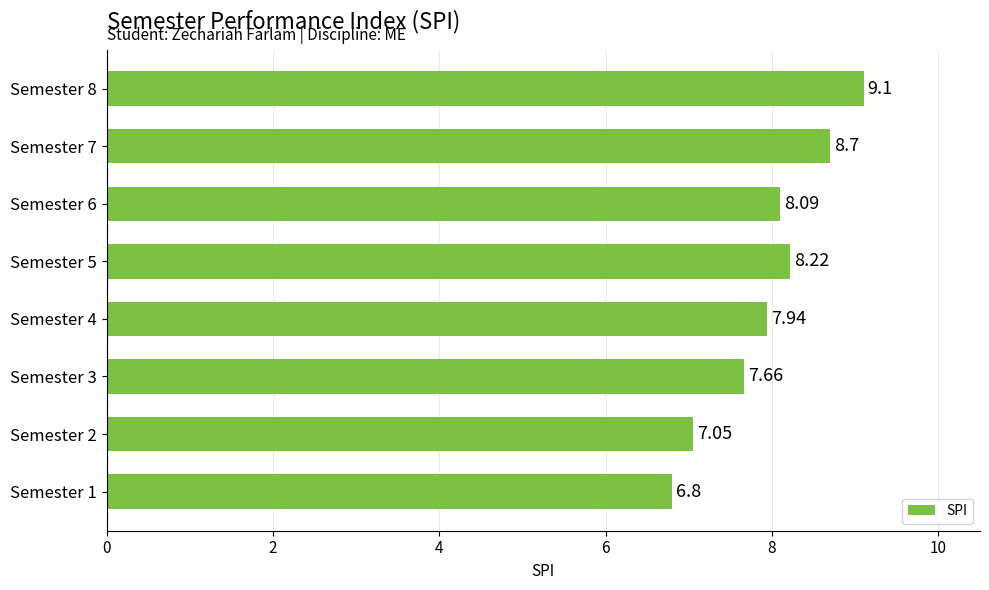

What is the sum of the values at Semester 5 and Semester 1?

15.0